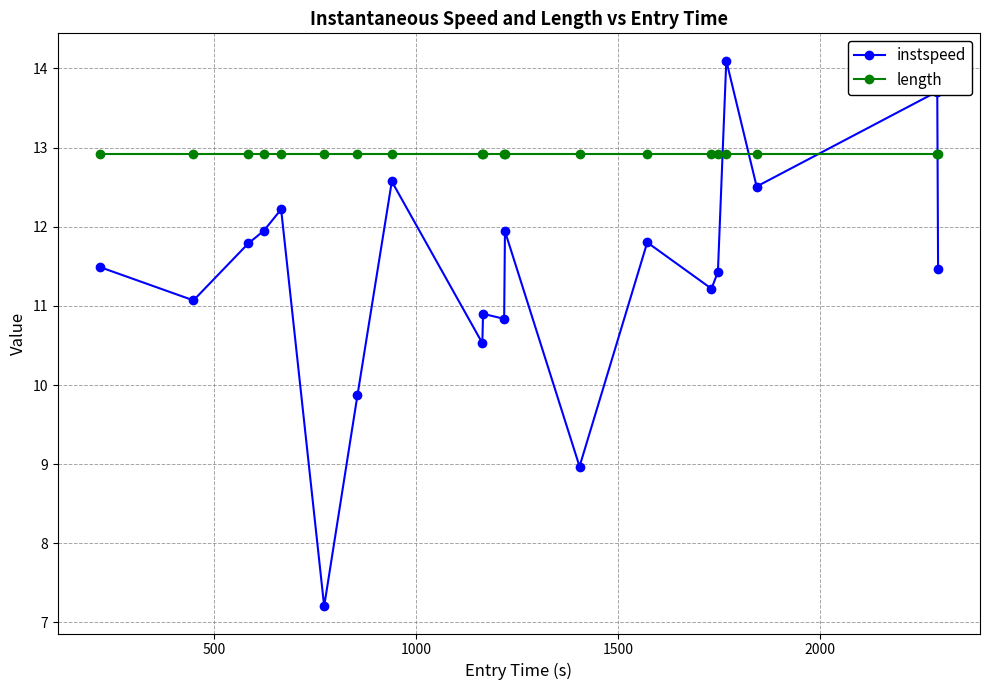

Which series has the largest total across all categories?

length